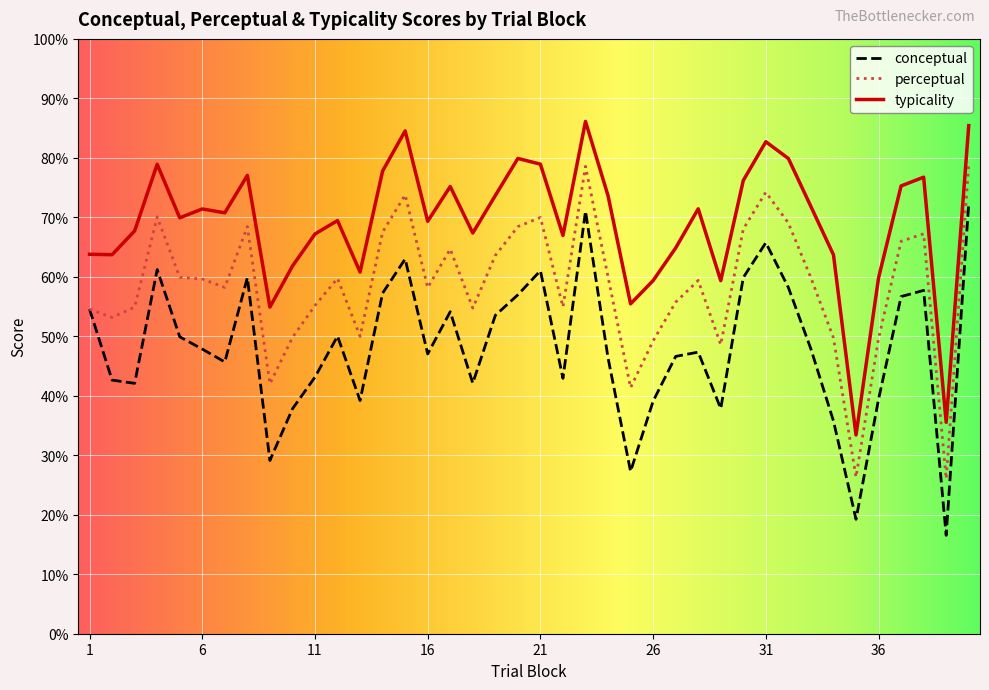

Does the chart display data point markers on the line(s)?

No